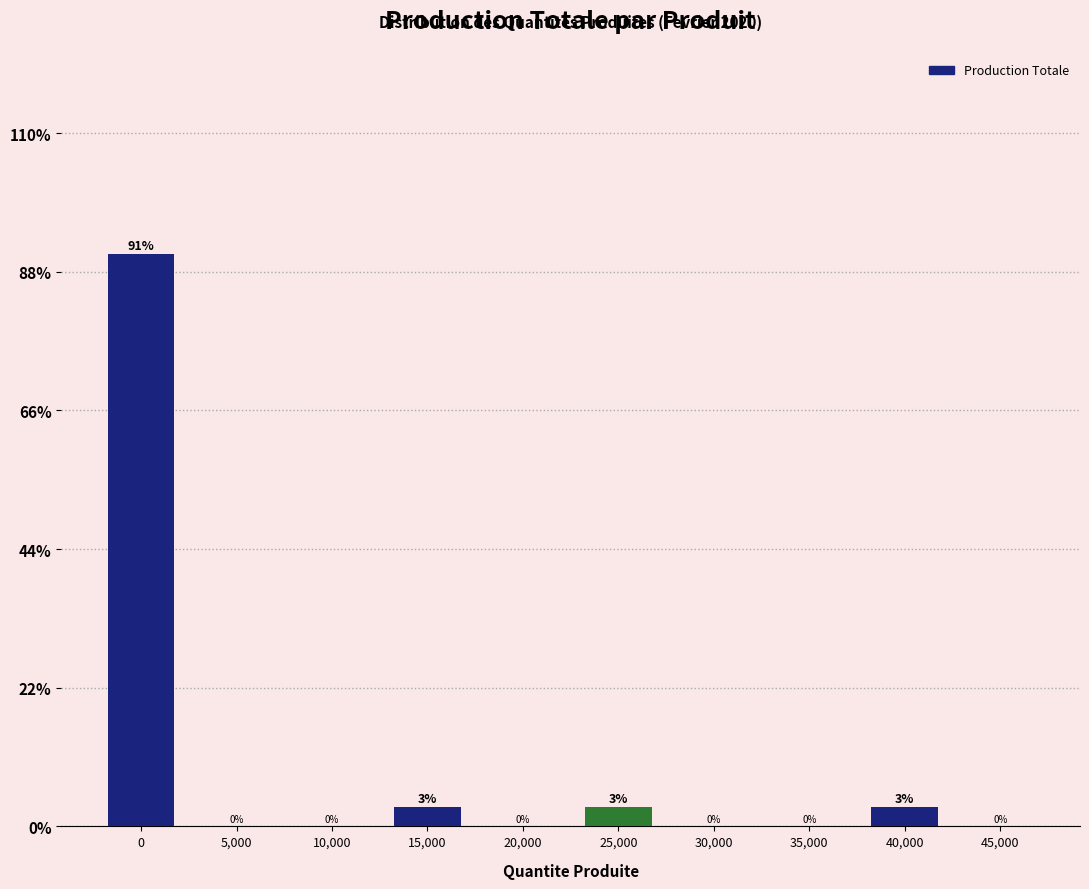

What is the sum of all values?

100.0